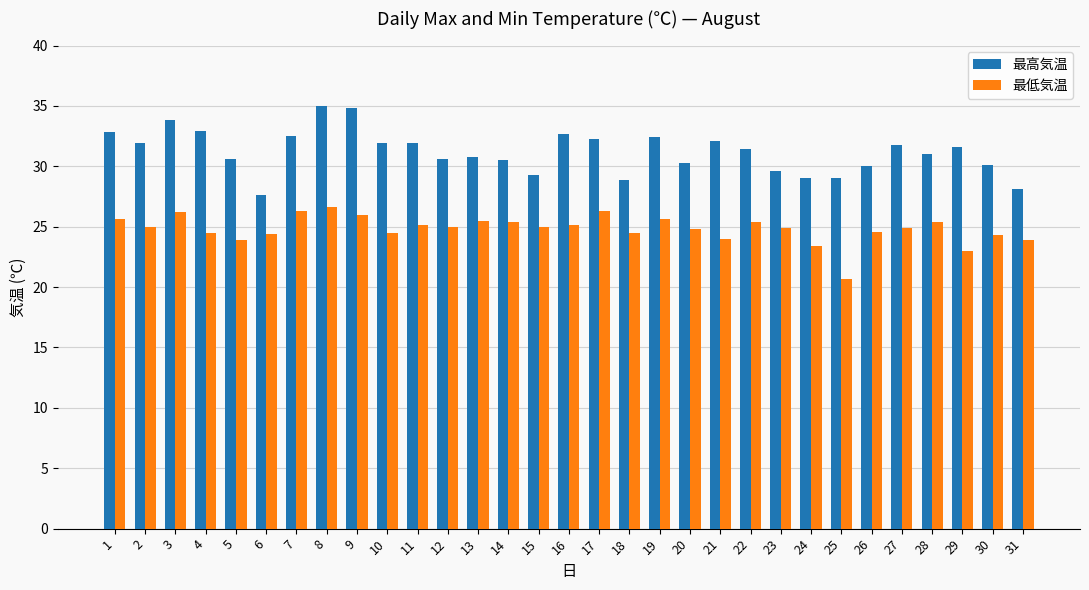

What is the difference between the maximum and second lowest values in the 最低気温 series?

3.6